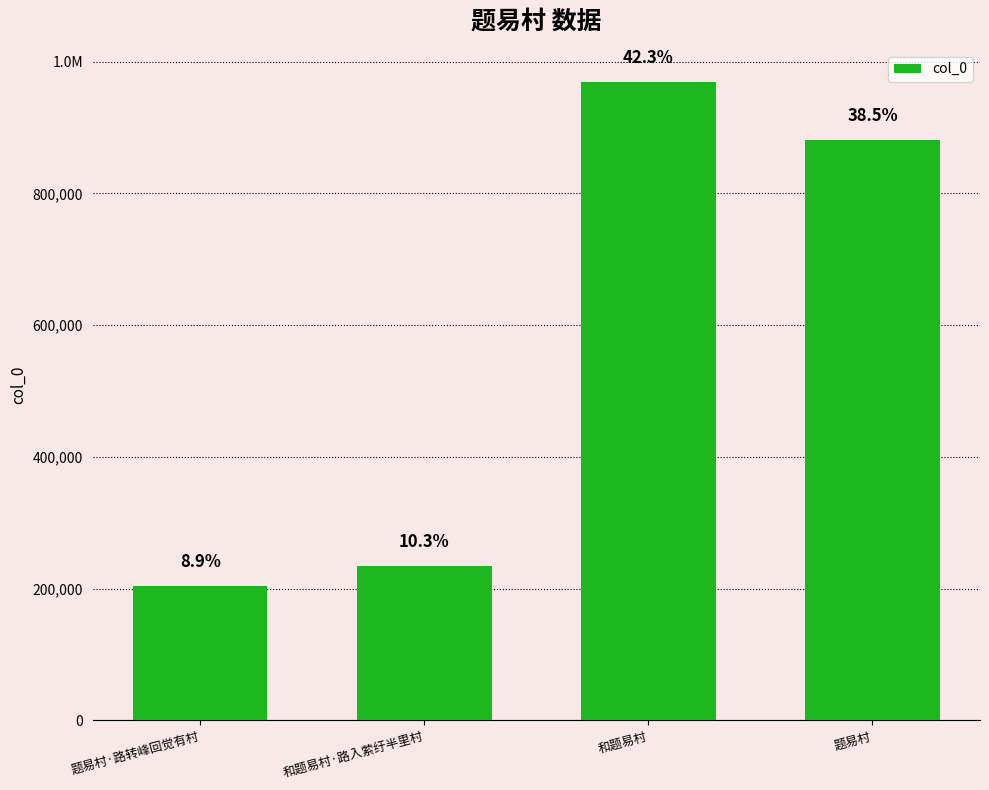

Does the chart contain any negative values?

No